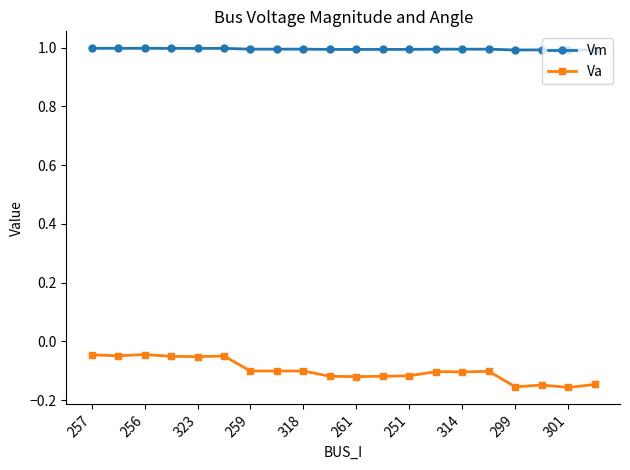

True or false: Va and Vm cross at least once.

False